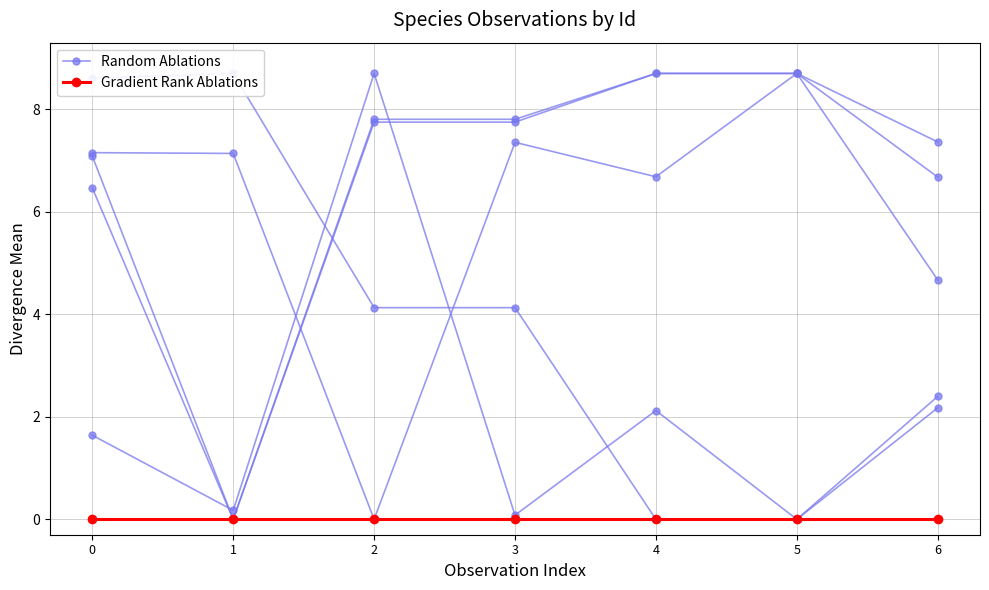

List the series in order of their peak value, highest first.

Random Ablations, Gradient Rank Ablations